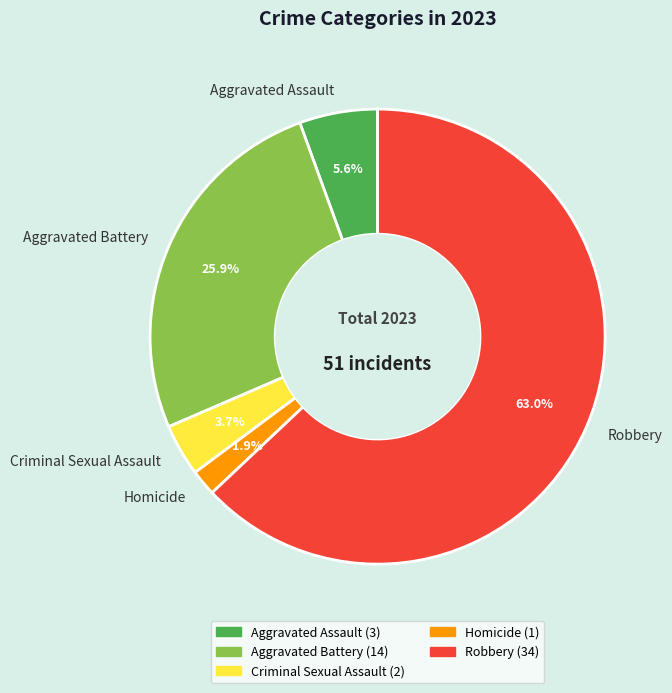

Which category has the biggest portion of the pie?

Robbery